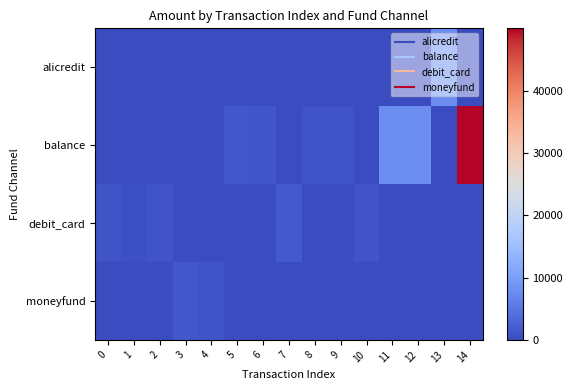

Reading right to left, what are all the values shown in this chart?

alicredit: 14=0	13=8000	12=0	11=0	10=0	9=0	8=0	7=0	6=0	5=0	4=0	3=0	2=0	1=0	0=0
balance: 14=49999	13=0	12=8000	11=8000	10=0	9=1001	8=1000	7=0	6=1220	5=1500	4=0	3=0	2=0	1=0	0=0
debit_card: 14=0	13=0	12=0	11=0	10=1000	9=0	8=0	7=1688	6=0	5=0	4=0	3=0	2=1000	1=510	0=1000
moneyfund: 14=0	13=0	12=0	11=0	10=0	9=0	8=0	7=0	6=0	5=0	4=1000	3=1500	2=0	1=0	0=0